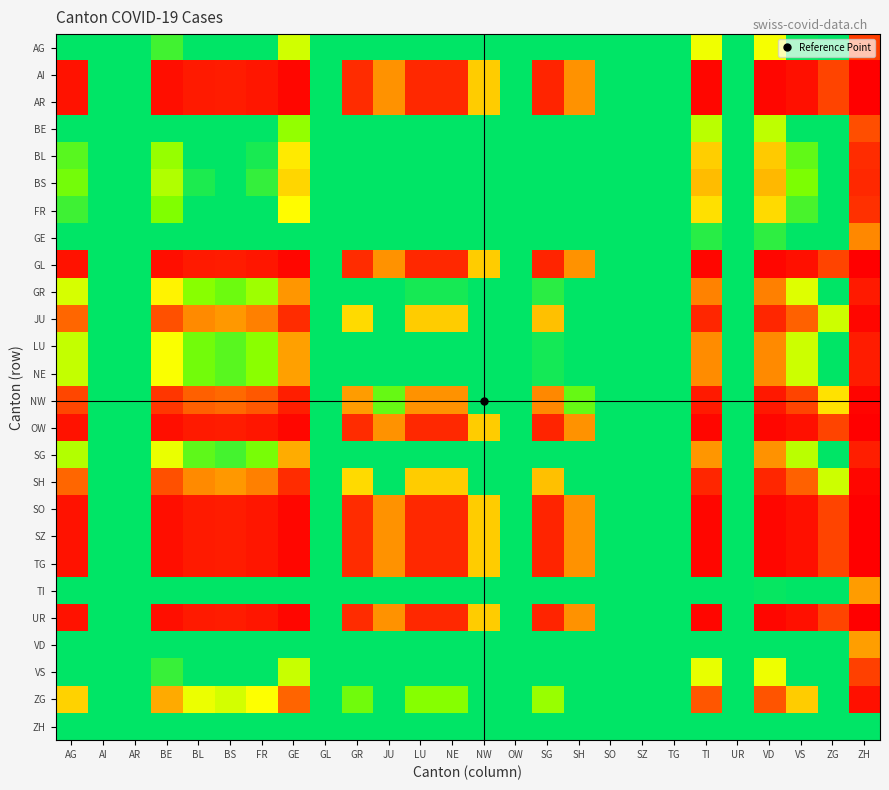

What is the difference between the highest and lowest values at AG?

1.0